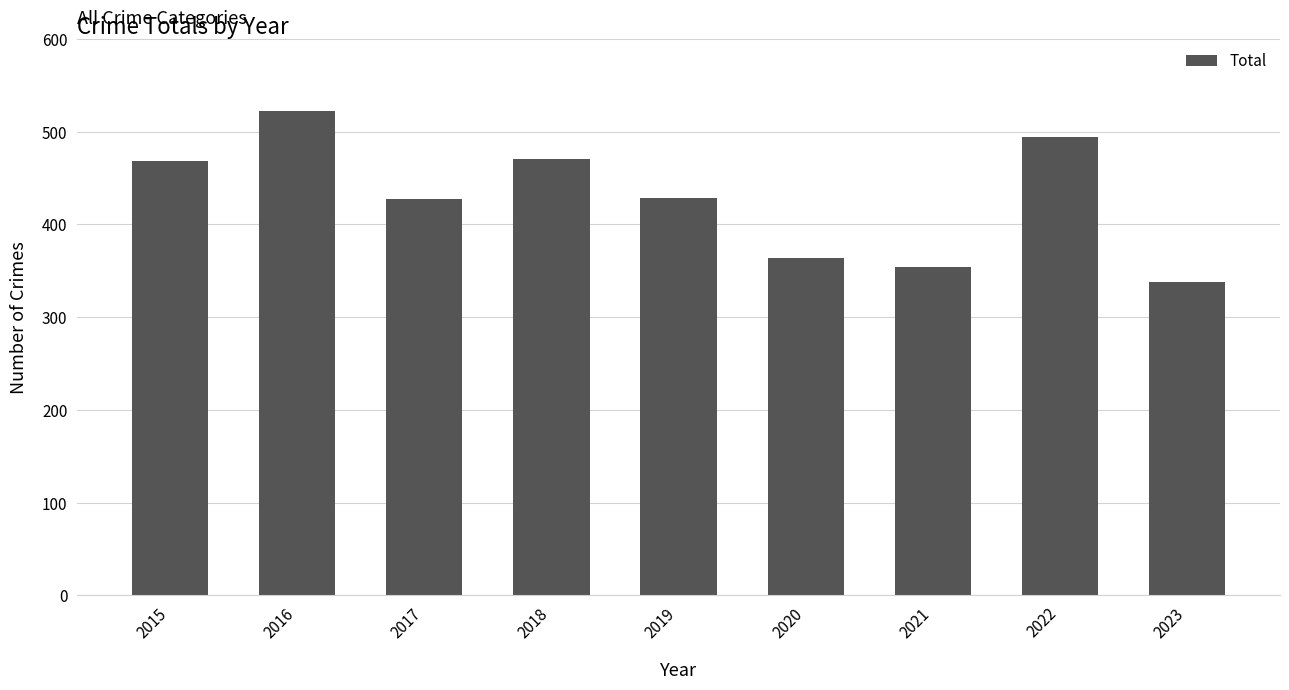

What is the average value?

430